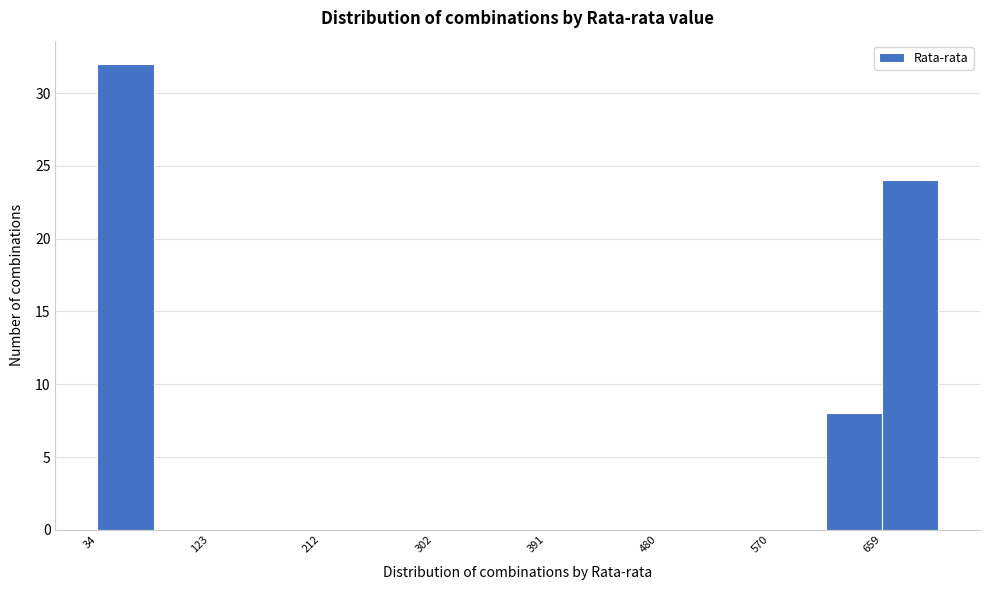

How tall is the bar that spans 660 to 700 on the x-axis? Neither the bar edges nor the heights are printed on the chart, so give them approximately, as read against the axes.

24